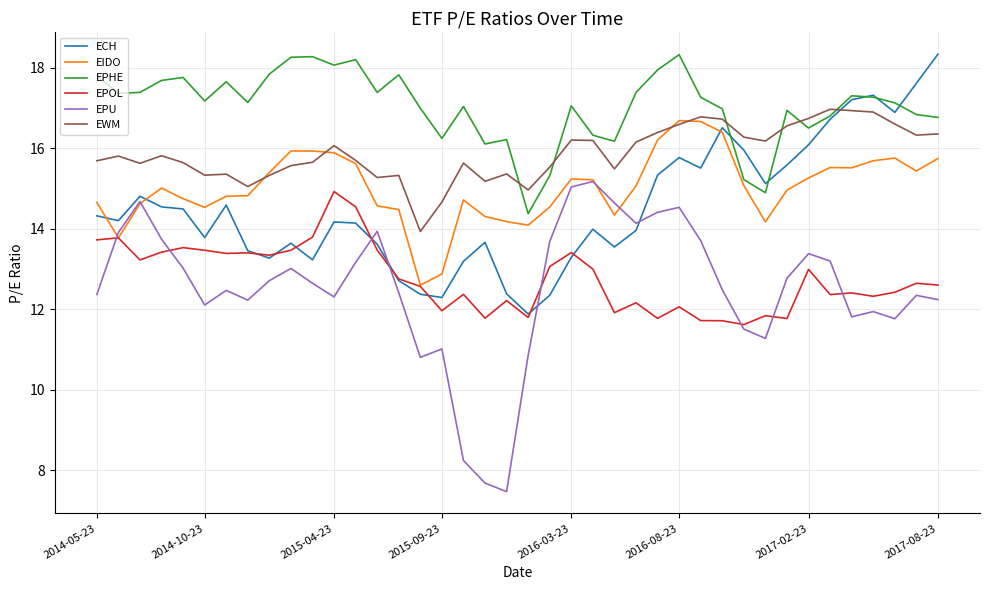

Which series has the largest total across all categories?

EPHE